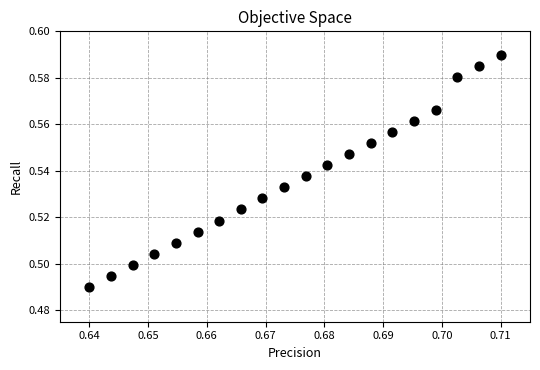

How many points are shown in the scatter plot?

20